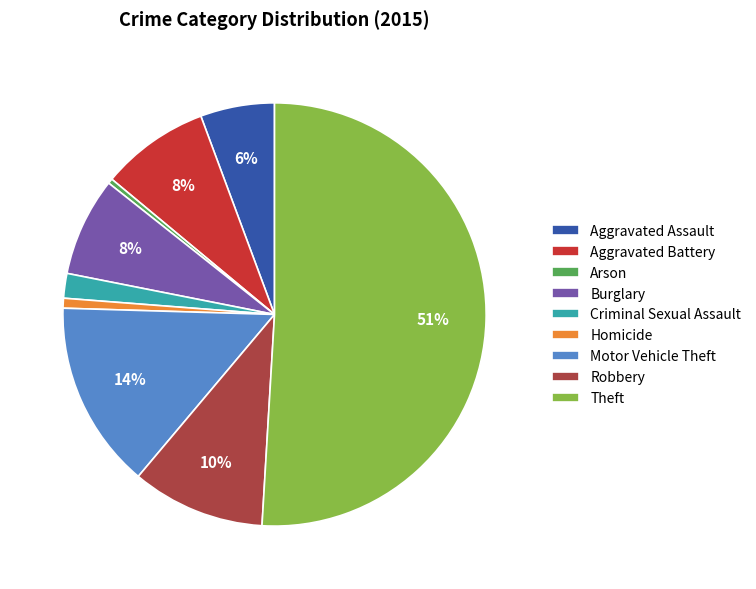

Do Motor Vehicle Theft and Burglary together represent more than half of the pie?

No